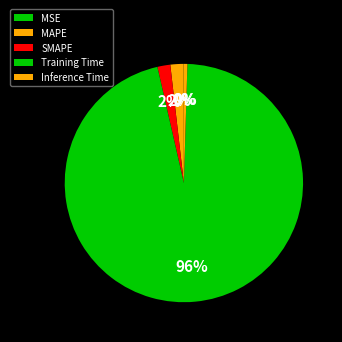

To the nearest percent, what is the average slice percentage?

20%